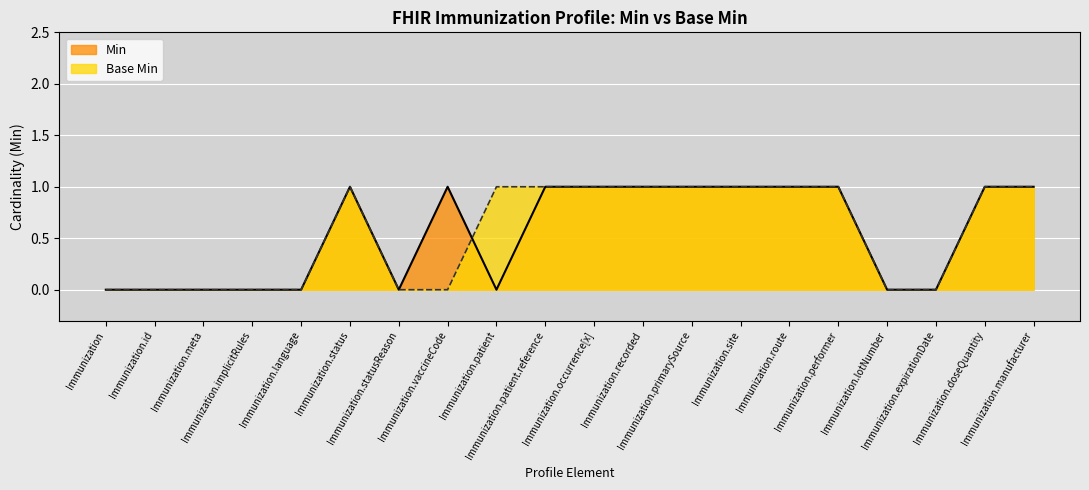

Reading left to right, transcribe all the data shown in this chart.

Min: 0	0	0	0	0	1	0	1	0	1	1	1	1	1	1	1	0	0	1	1
Base Min: 0	0	0	0	0	1	0	0	1	1	1	1	1	1	1	1	0	0	1	1